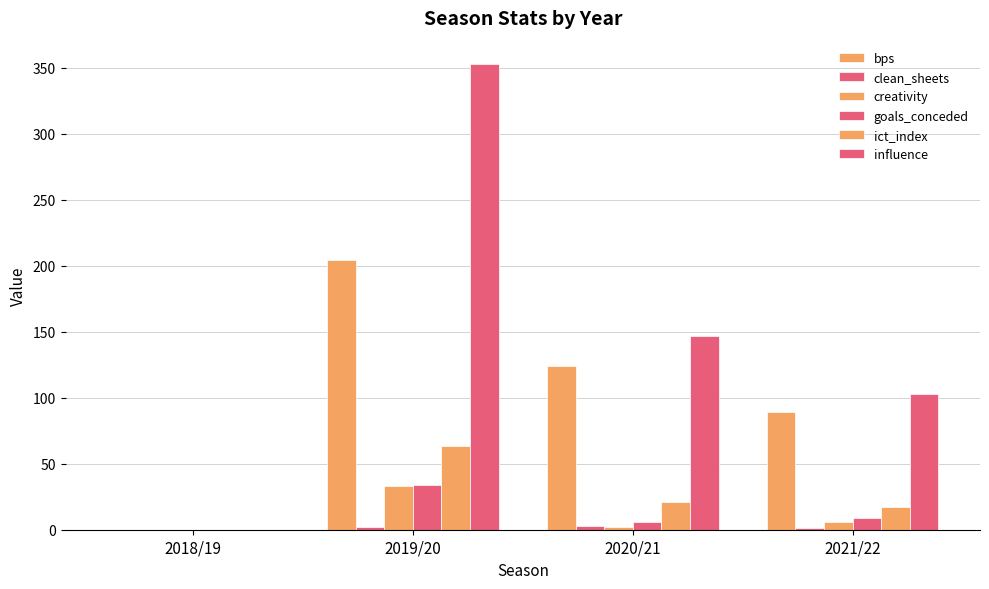

How many categories are shown in the chart?

4